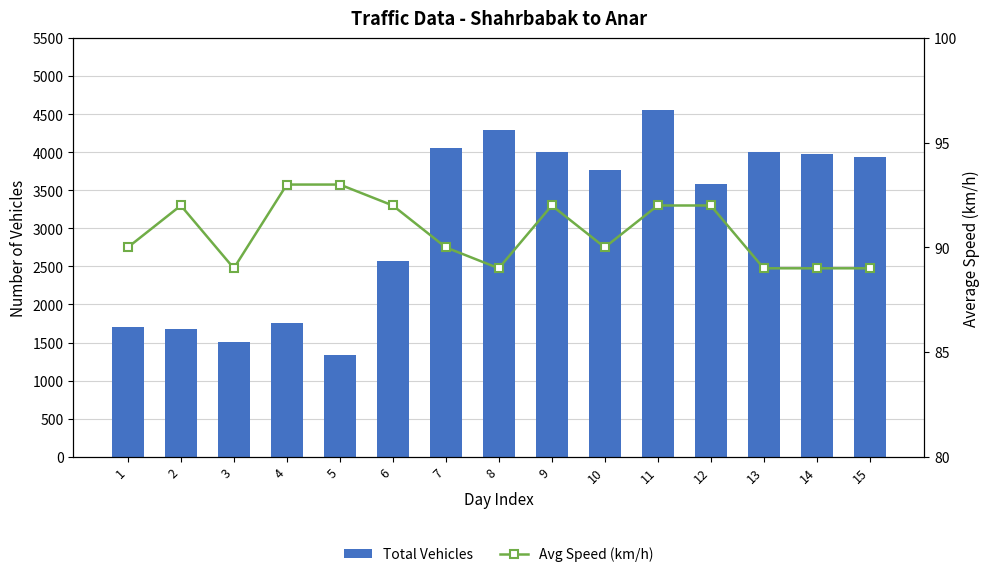

What are all the series names shown in the legend?

Total Vehicles, Avg Speed (km/h)